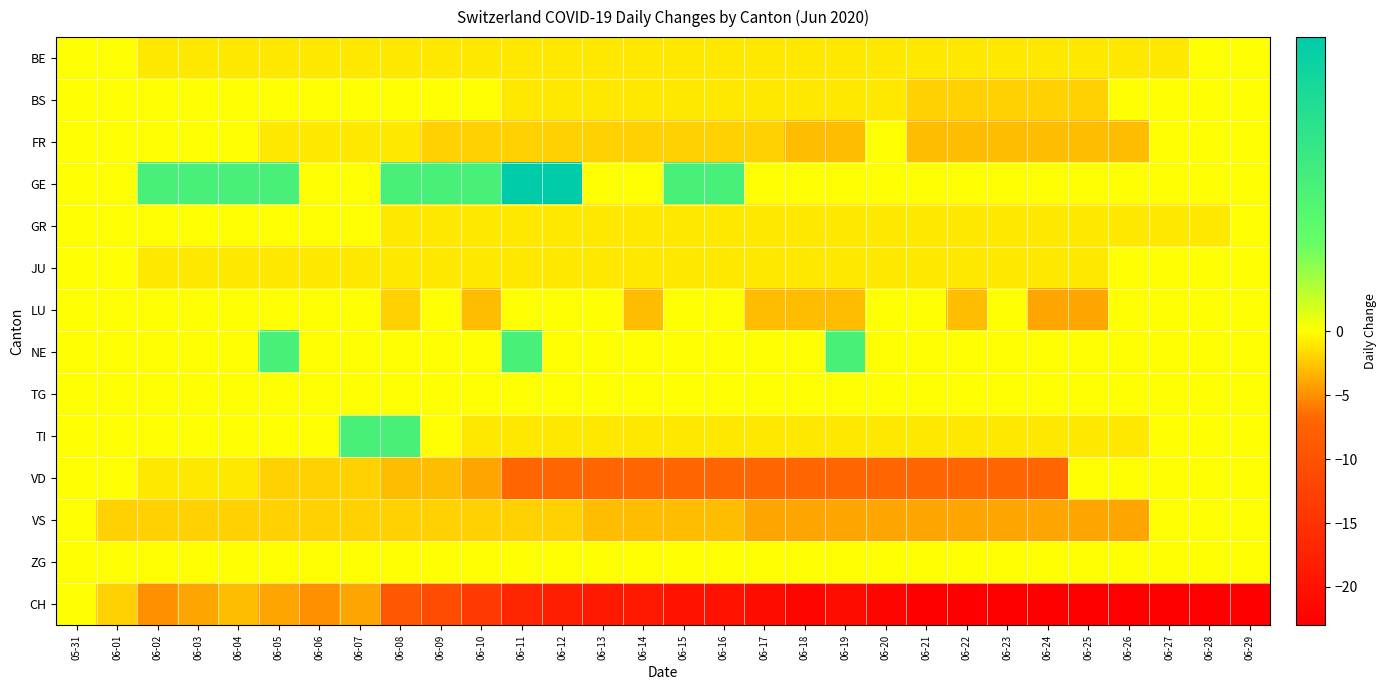

Between 06-12 and 06-16, which series saw the biggest shift?

CH